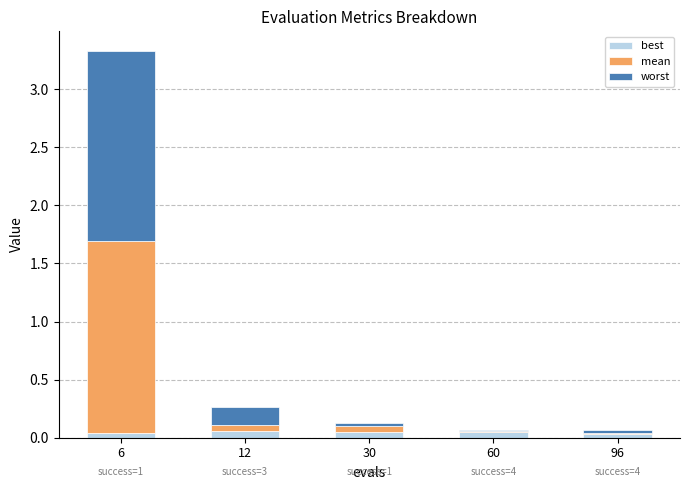

The best series shows 0.0 at 96. True or false?

True